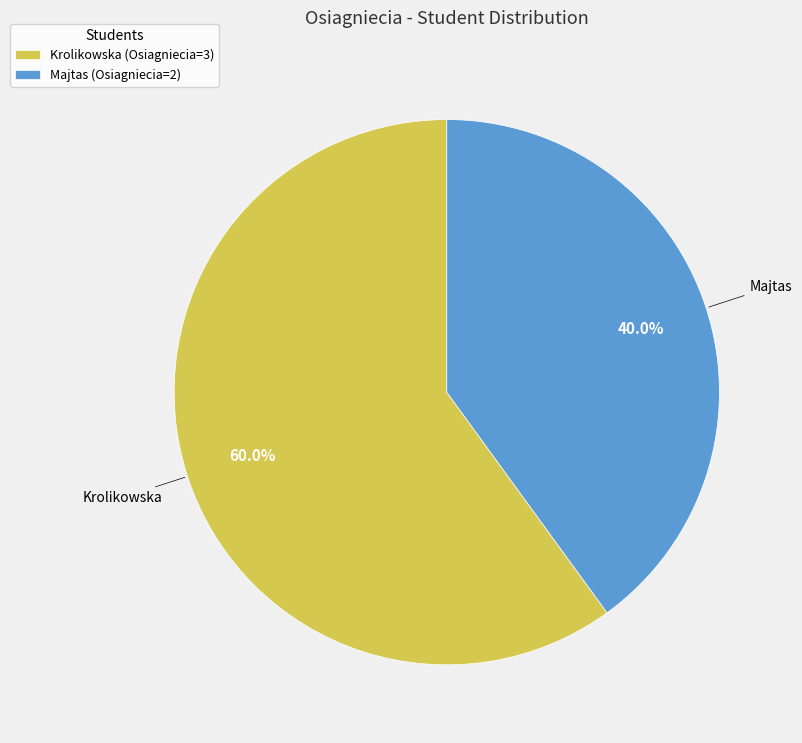

Is there a majority slice in this chart?

Yes